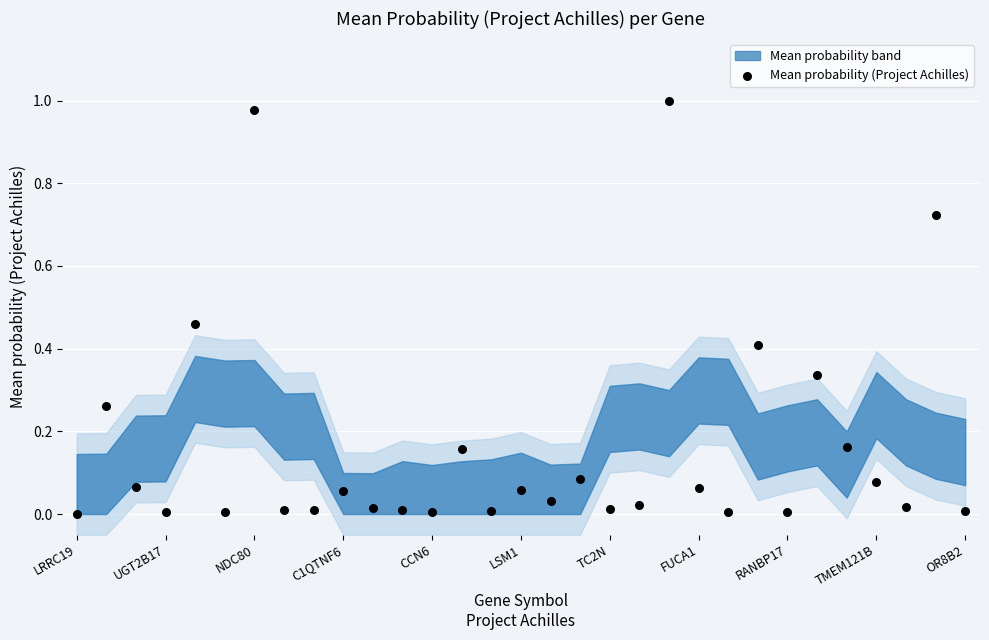

How many data points are displayed?

31